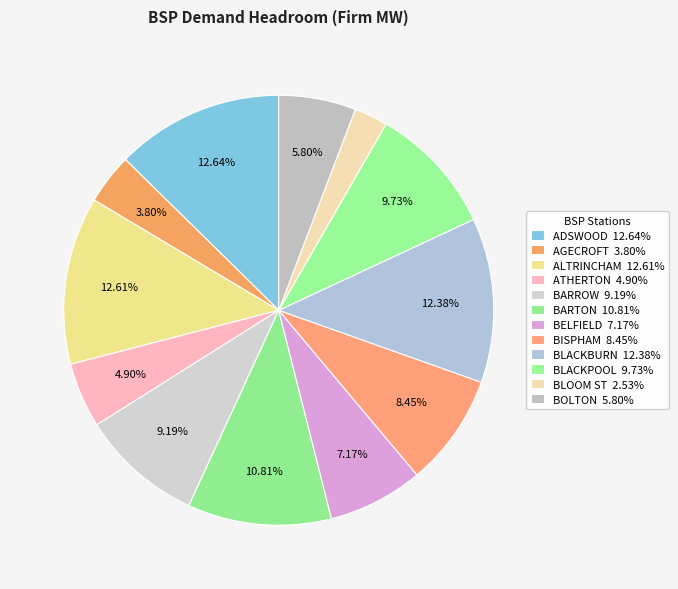

True or false: AGECROFT accounts for 1% of the total.

False